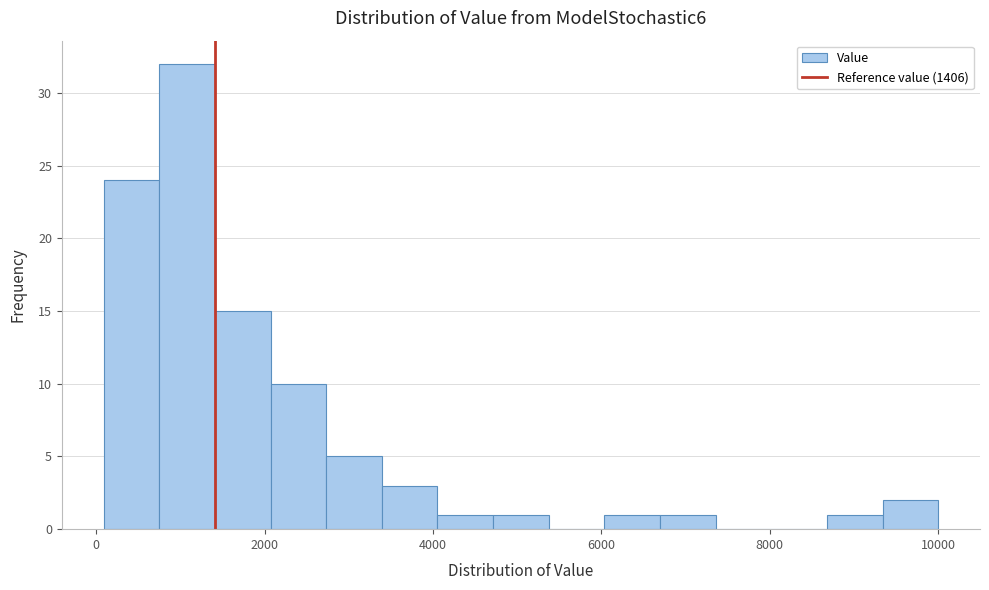

Read against the x-axis, roughly where is the centre of the tallest bar?

1000